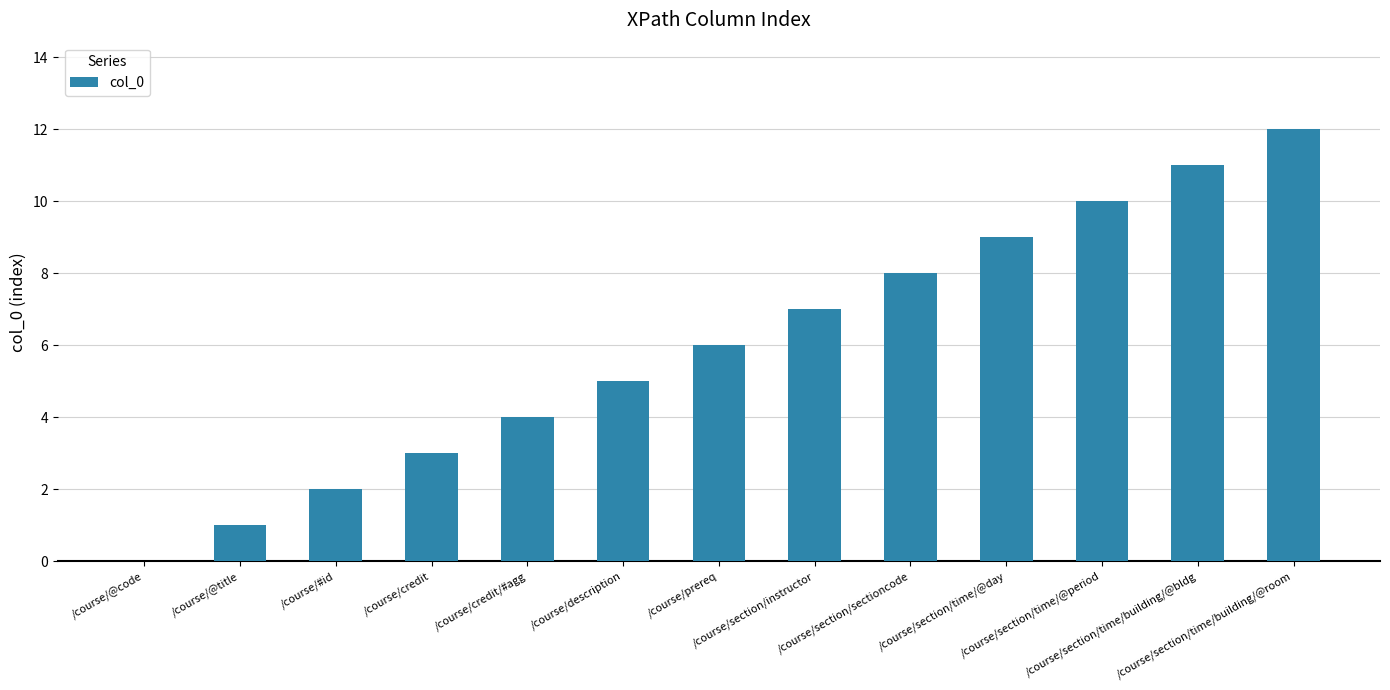

What is the maximum value shown in the chart?

12